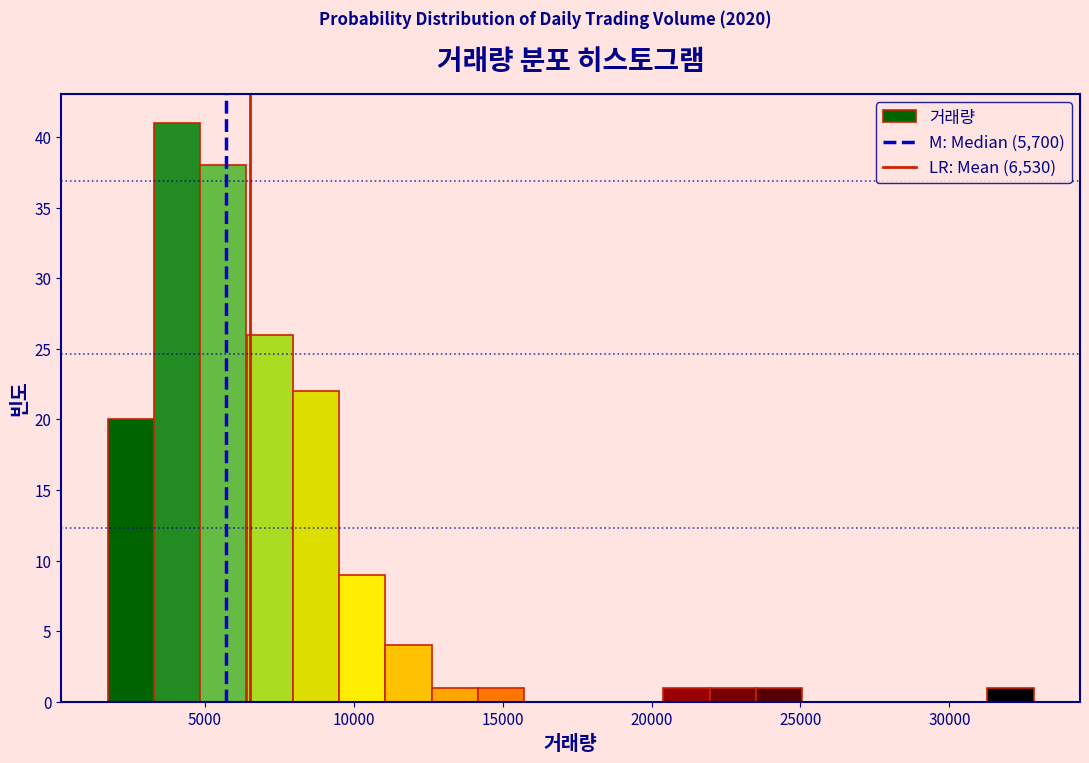

Around what value on the x-axis is the tallest bar? Give the approximate position of its centre, as read against the axis.

4000